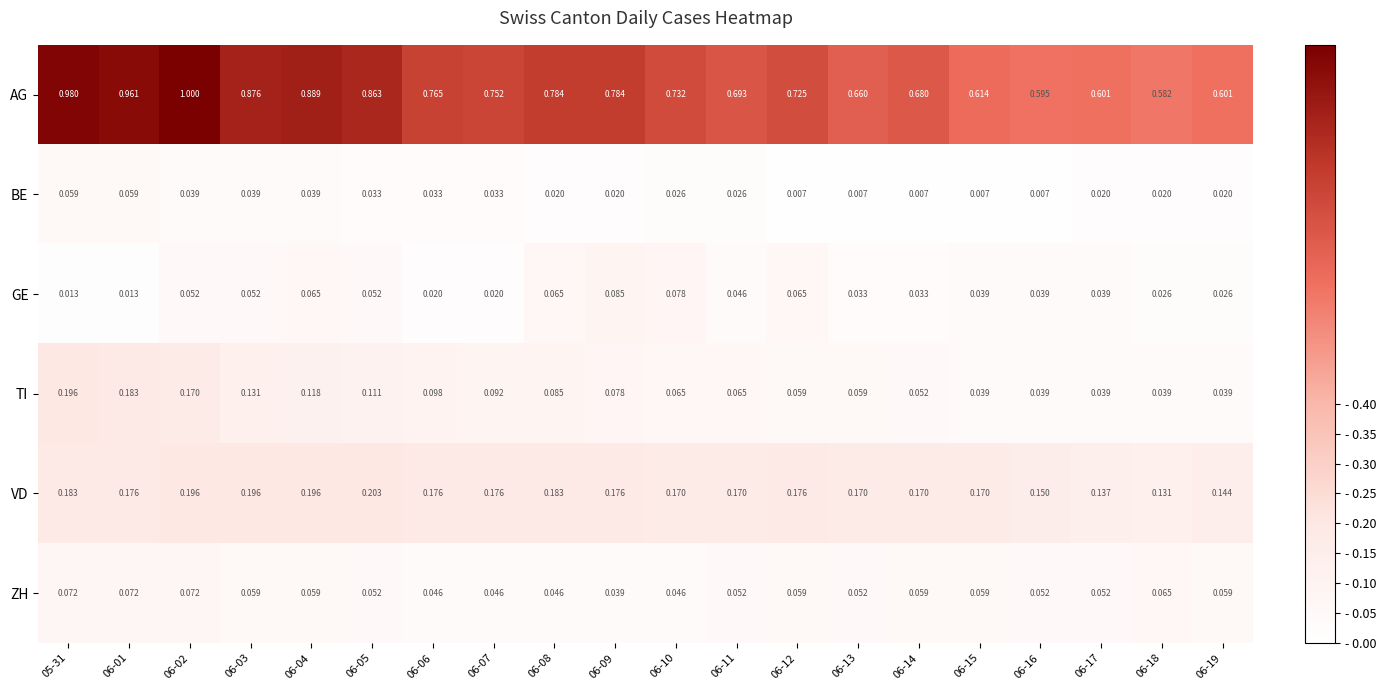

Which category has the highest value across all series?

06-02